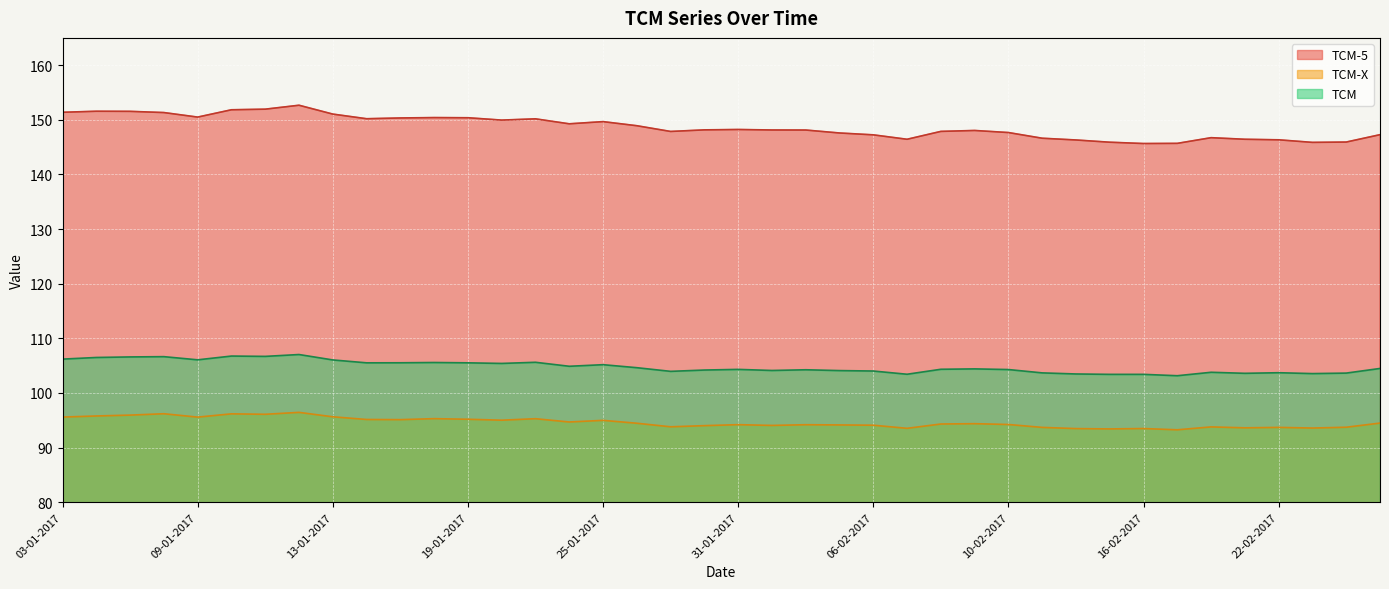

Which category has the lowest value across all series?

17-02-2017